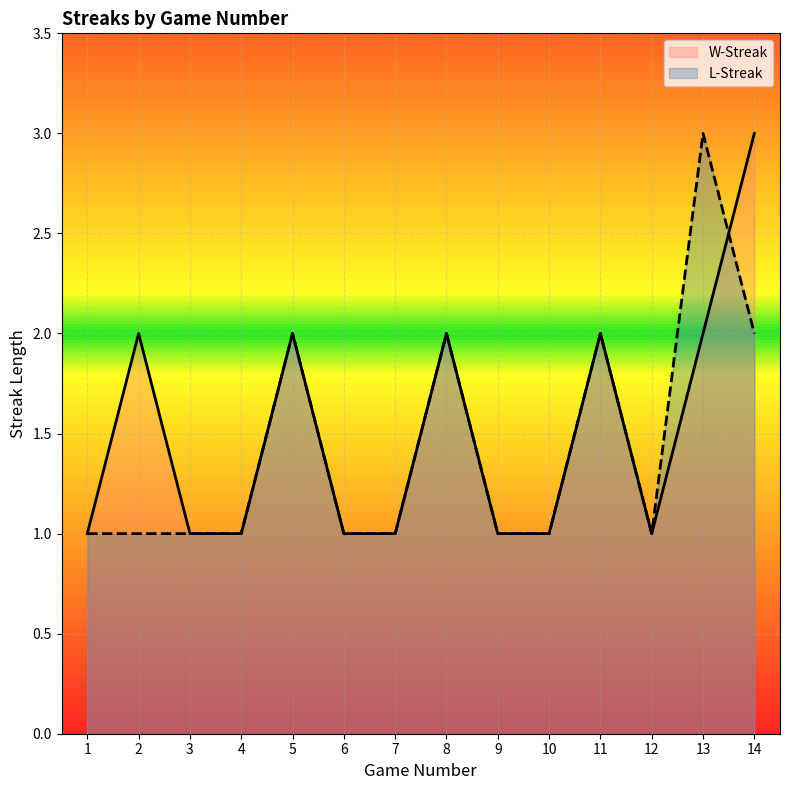

Which series has the largest range (max minus min)?

W-Streak